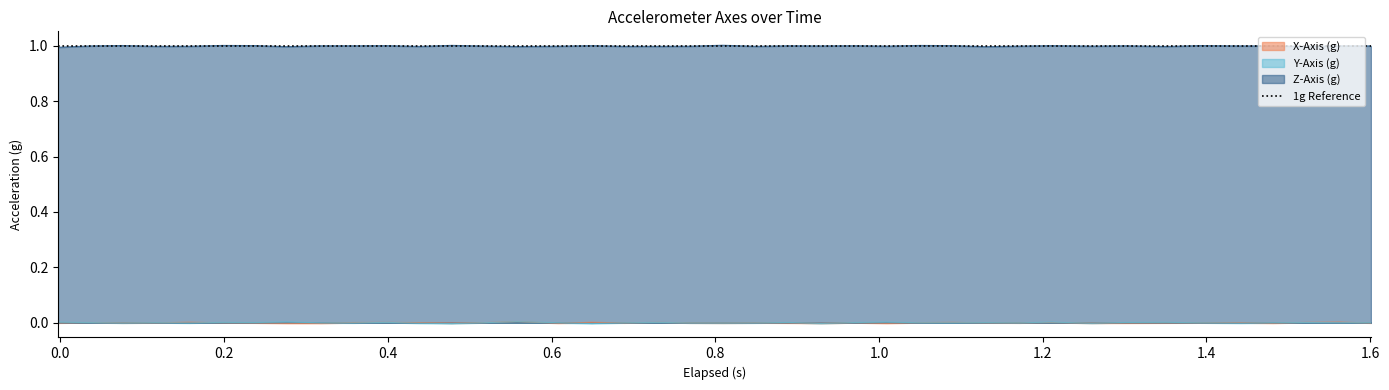

How many negative values does the Y-Axis (g) series have?

17